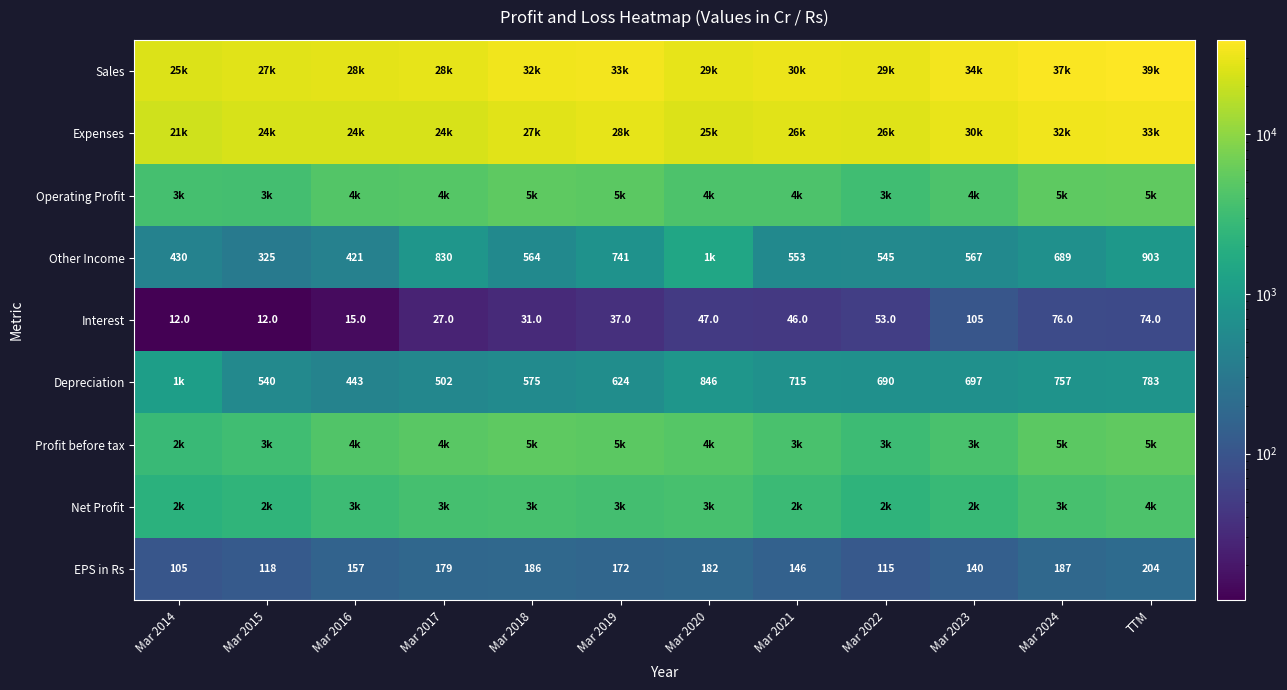

What is the lowest value of the EPS in Rs series?

105